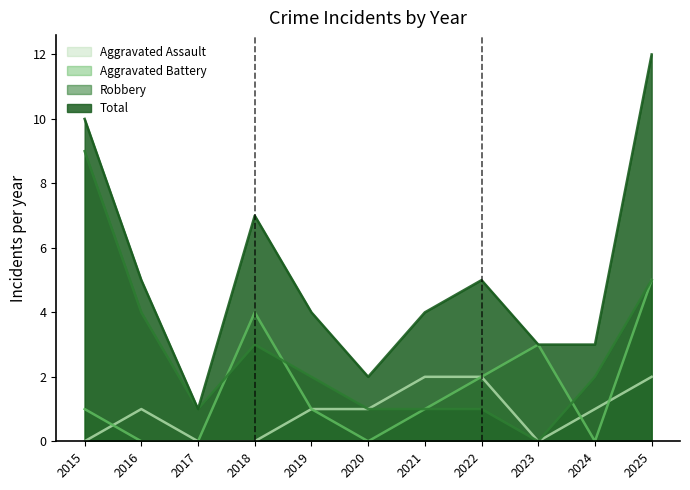

At which category does Aggravated Battery reach its first local valley?

2020